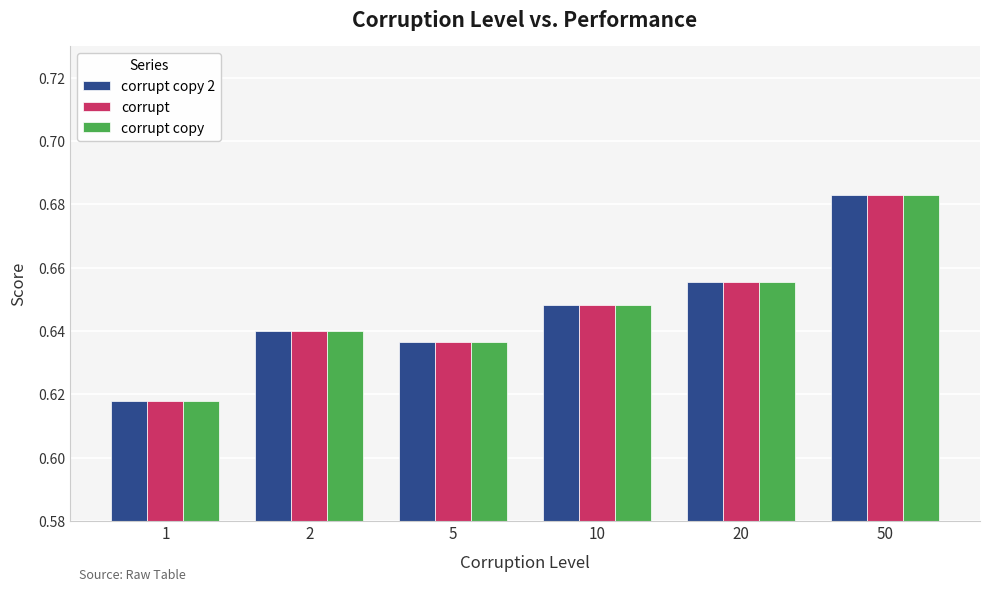

Count the corrupt copy 2 values in the range 0 to 1.

6